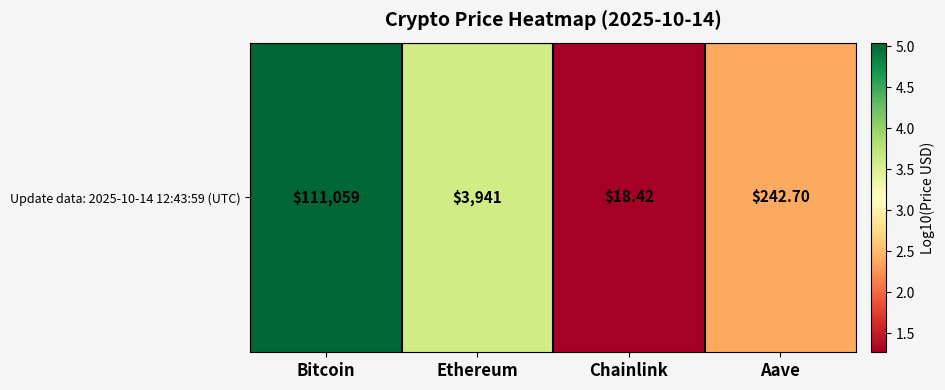

Which category has the highest value across all series?

Bitcoin